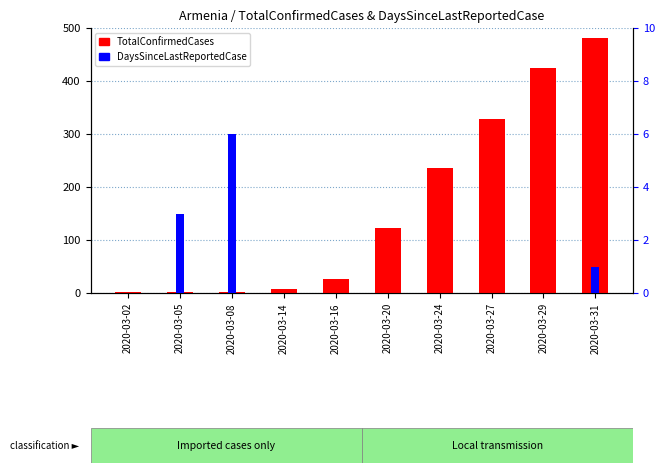

List the series in order of their overall mean, highest first.

TotalConfirmedCases, DaysSinceLastReportedCase